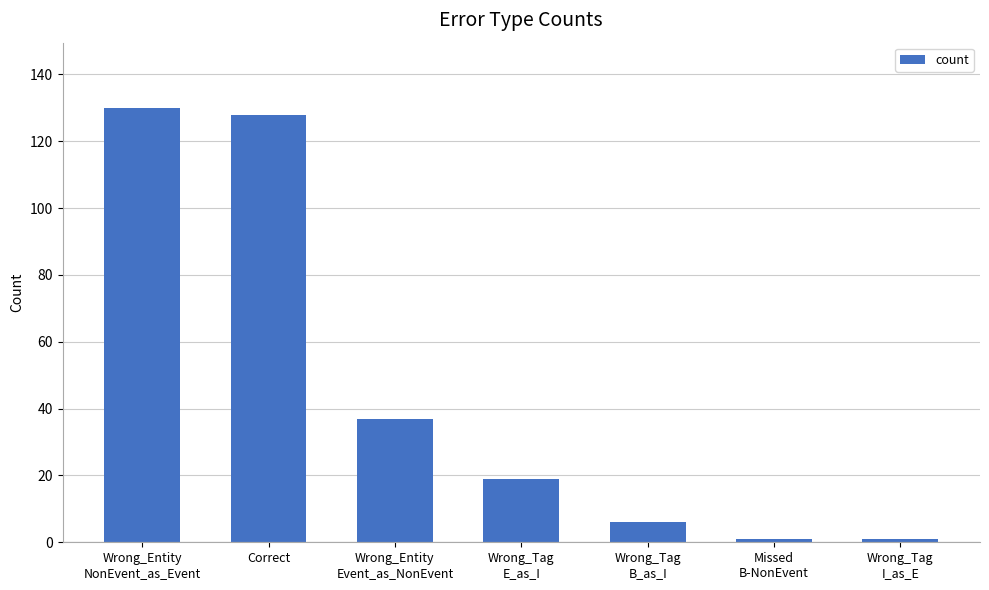

What is the average value?

46